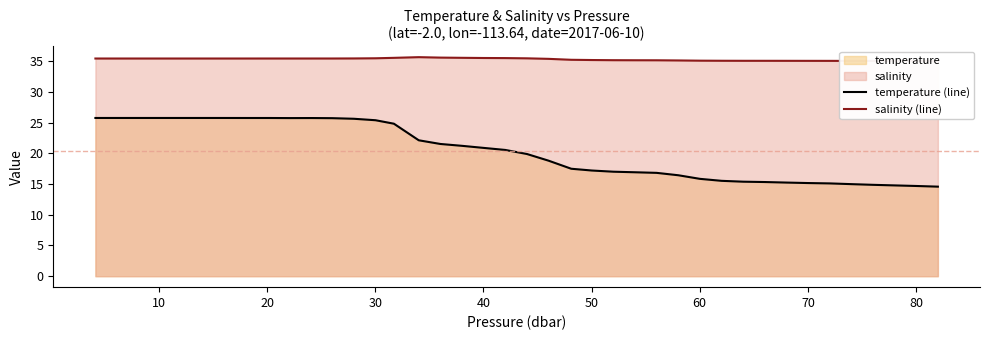

What is the value of the temperature (line) point at the 13th from the left?

25.6